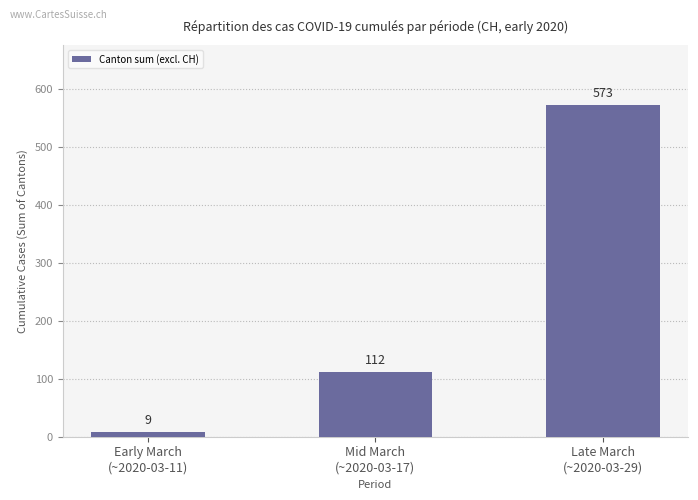

Count the values in the range 9 to 573.

3